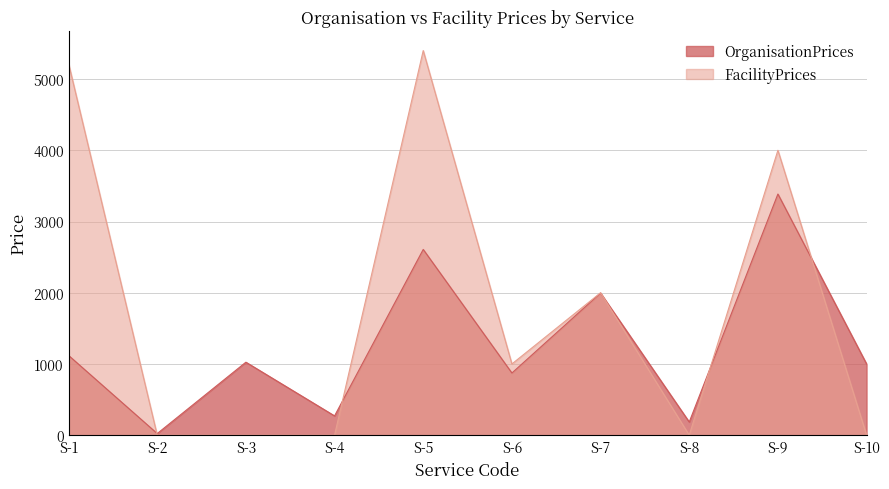

In OrganisationPrices, how many points are higher than both neighbors (excluding endpoints)?

4